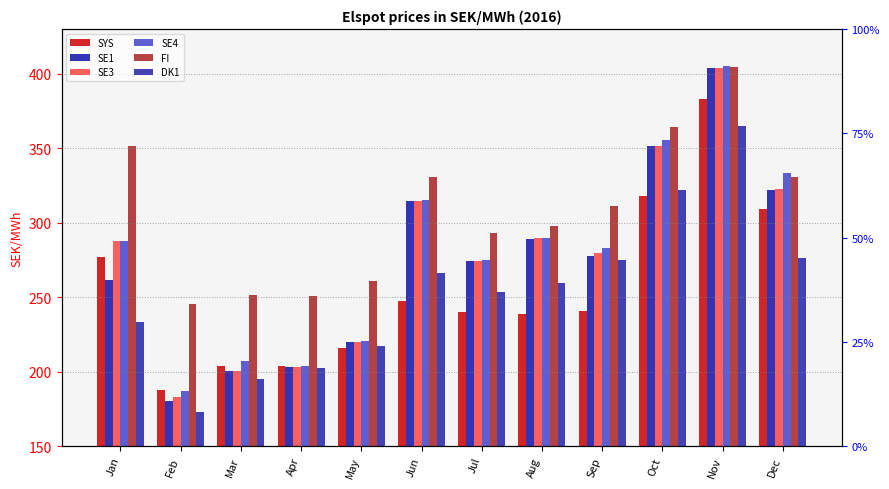

What is the sum of the SE4 values at Sep and Nov?

688.4